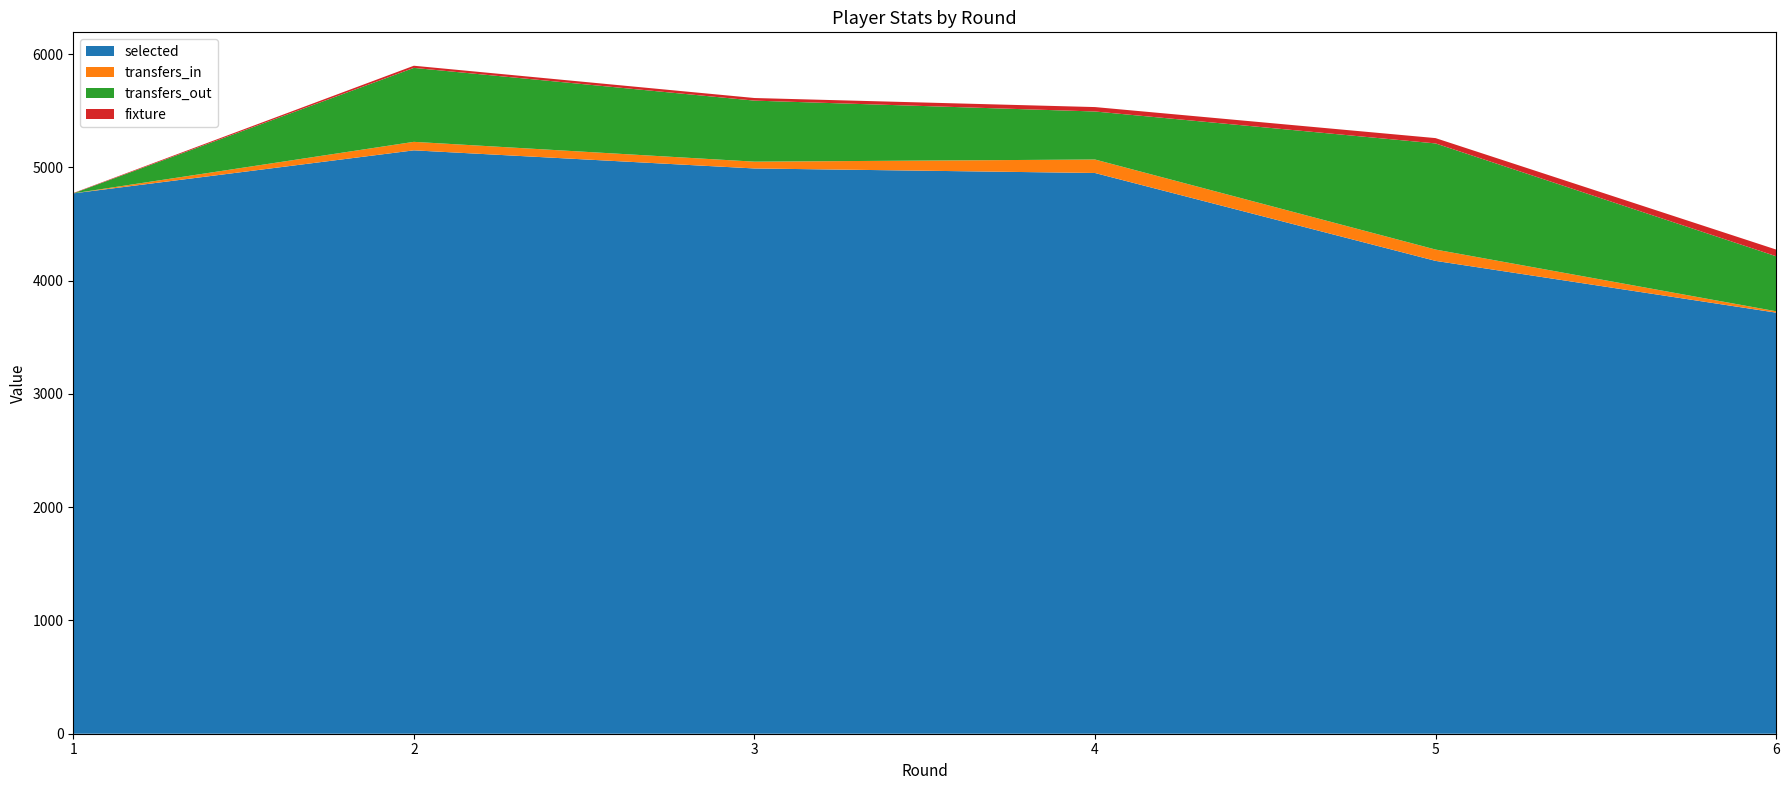

Reading right to left, extract all data points from this chart.

selected: 3718	4175	4951	4991	5151	4771
transfers_in: 12	100	119	60	75	0
transfers_out: 486	937	424	539	653	0
fixture: 59	47	39	23	19	3